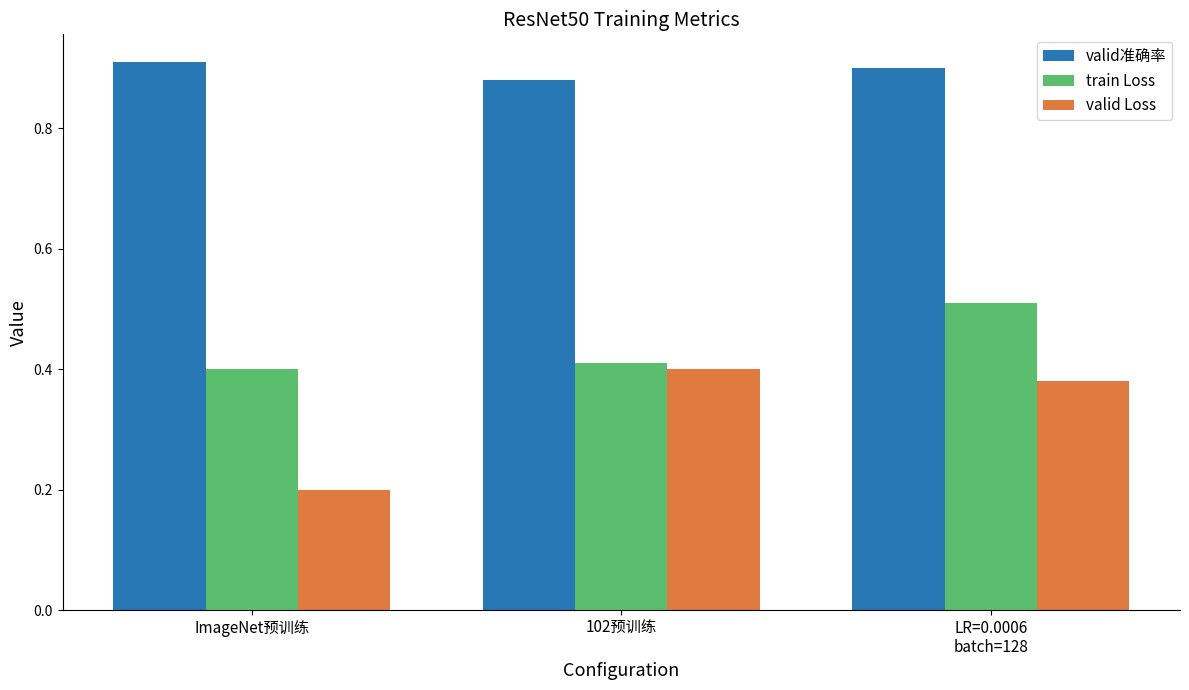

Which series has the widest spread of values?

valid Loss